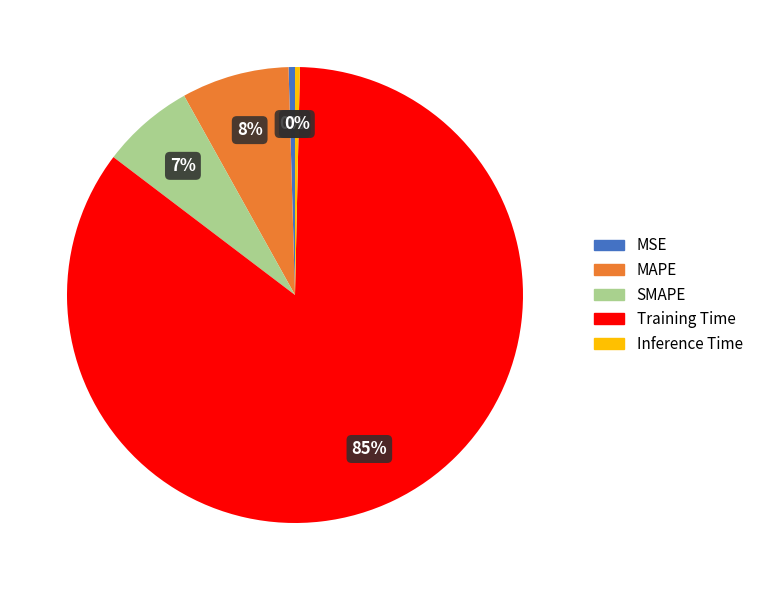

Do Inference Time and SMAPE together represent more than half of the pie?

No